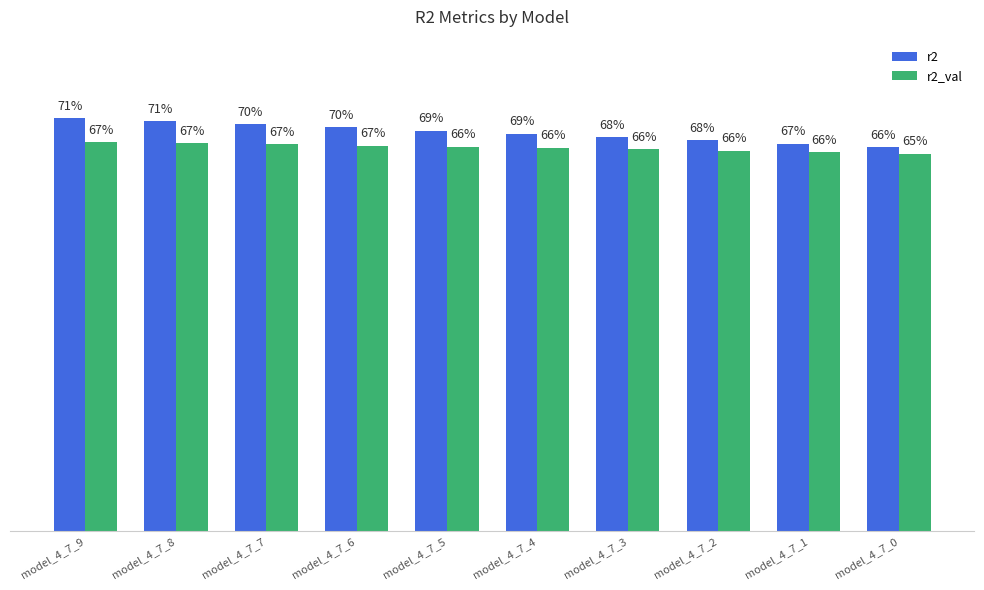

What are all the series names shown in the legend?

r2, r2_val